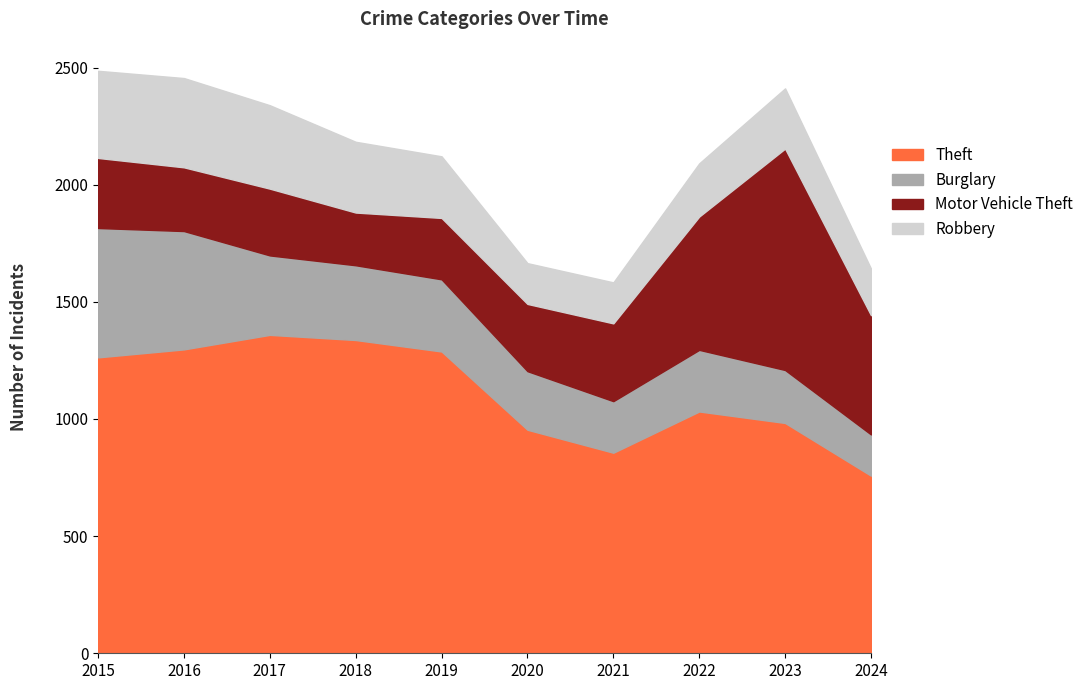

The Robbery series shows 42 at 2020. True or false?

False